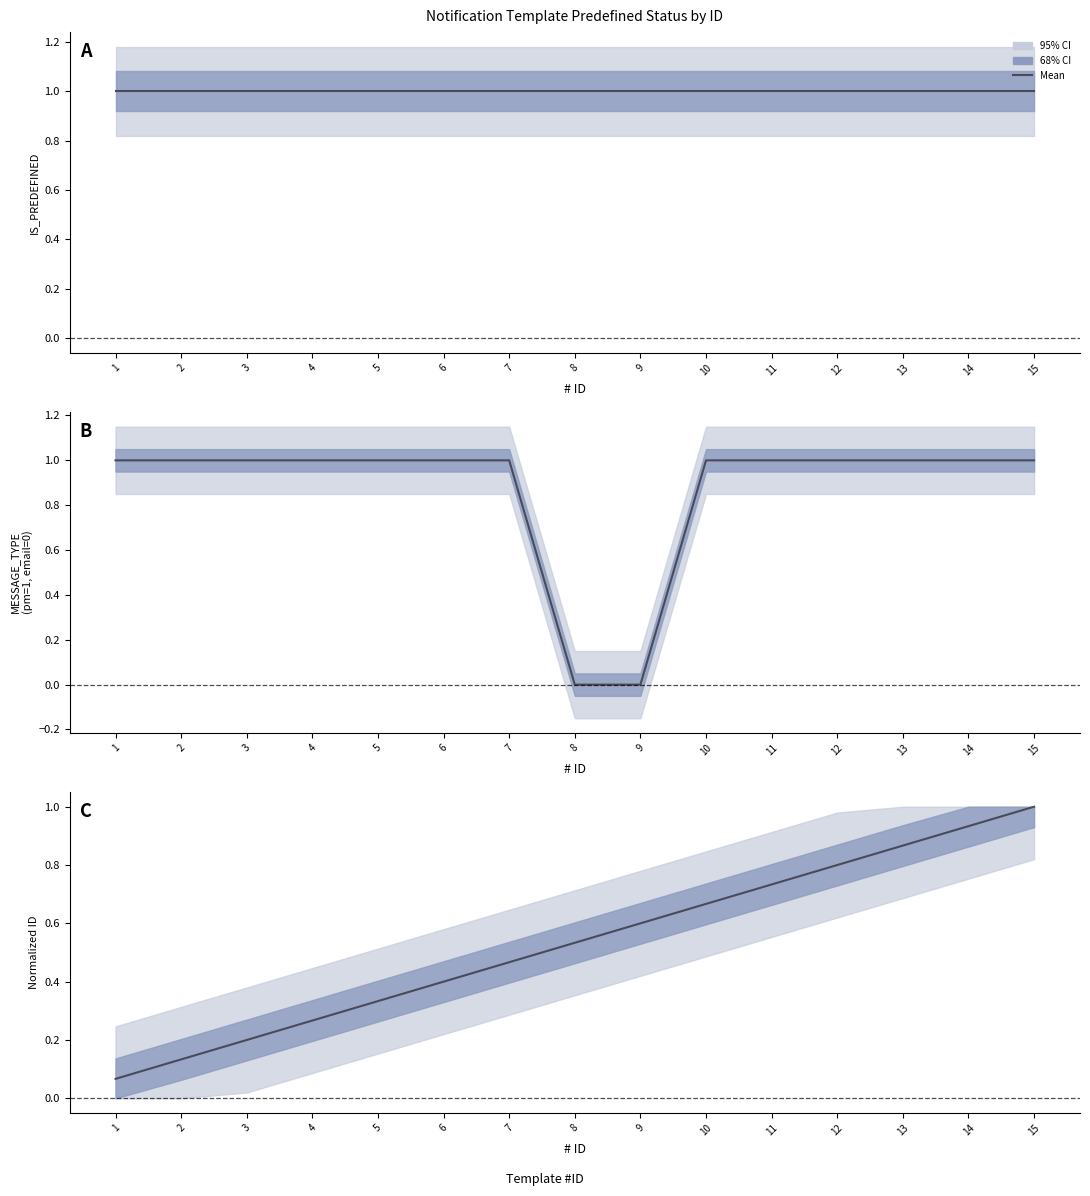

Does the chart have visible grid lines?

No